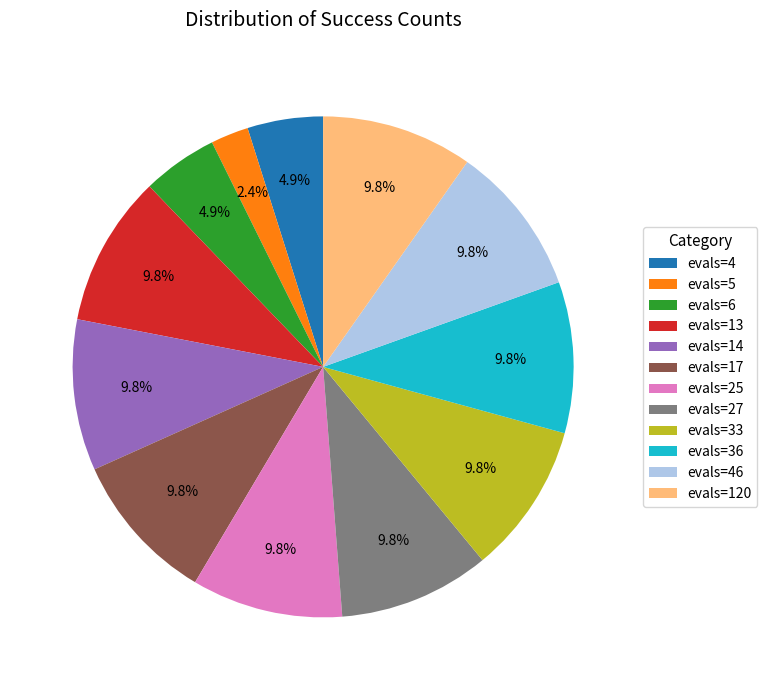

To the nearest percent, what portion does evals=120 represent?

10%